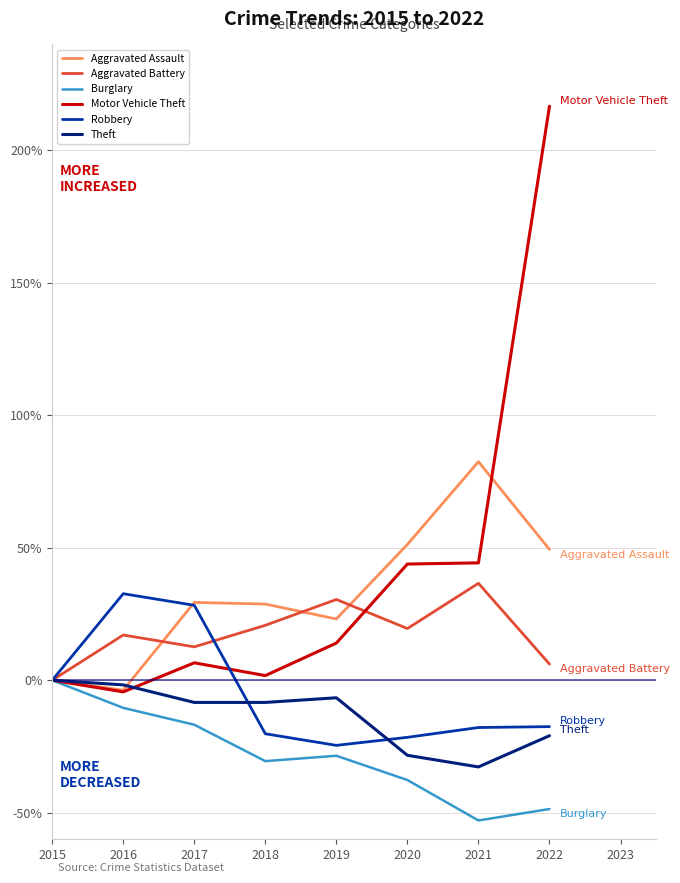

What is the highest value of the Robbery series?

32.7